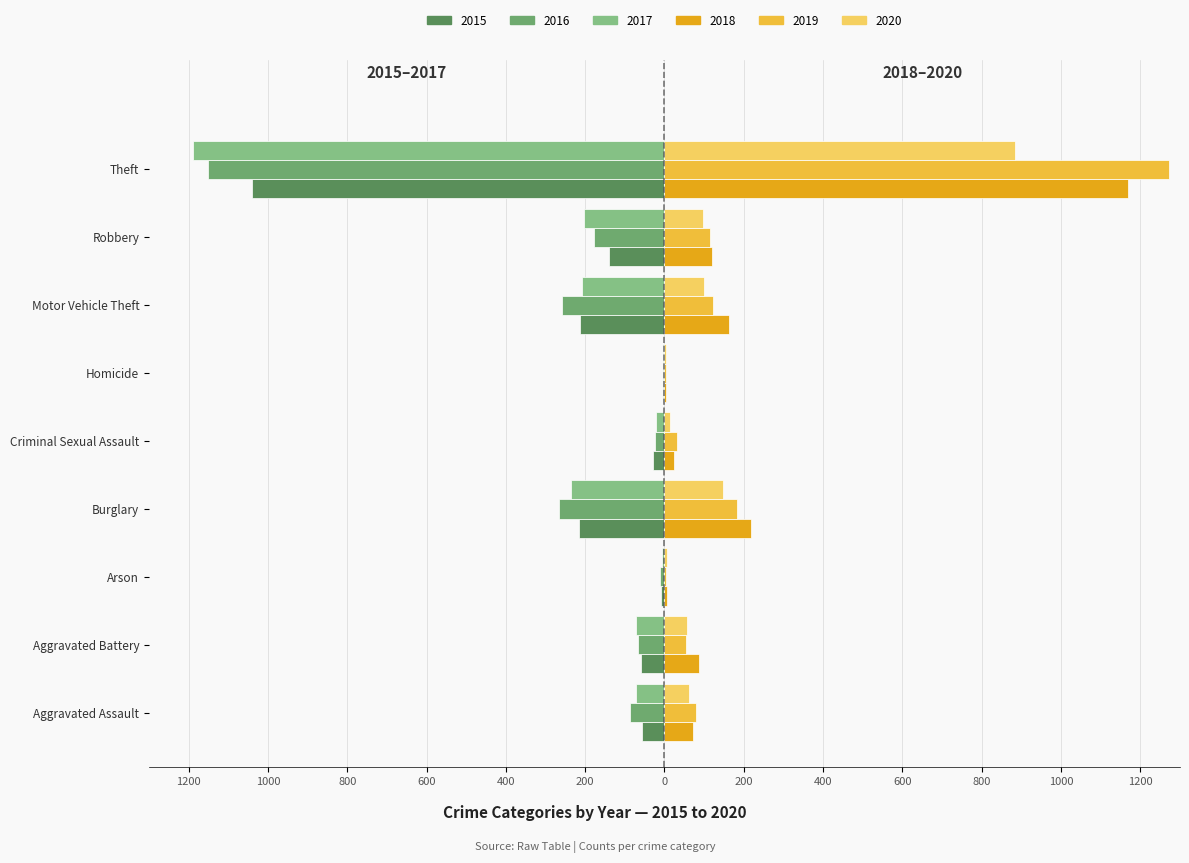

What is the total value across all series at Arson?

-10